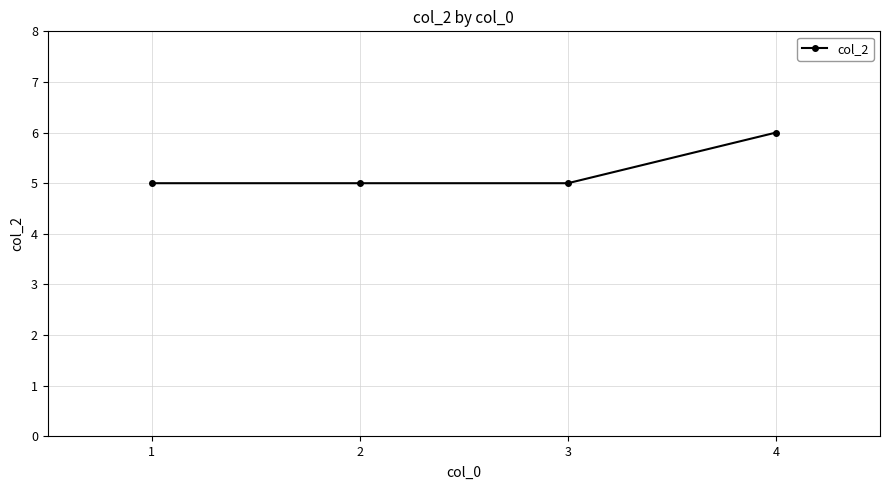

Does the chart display data point markers on the line(s)?

Yes